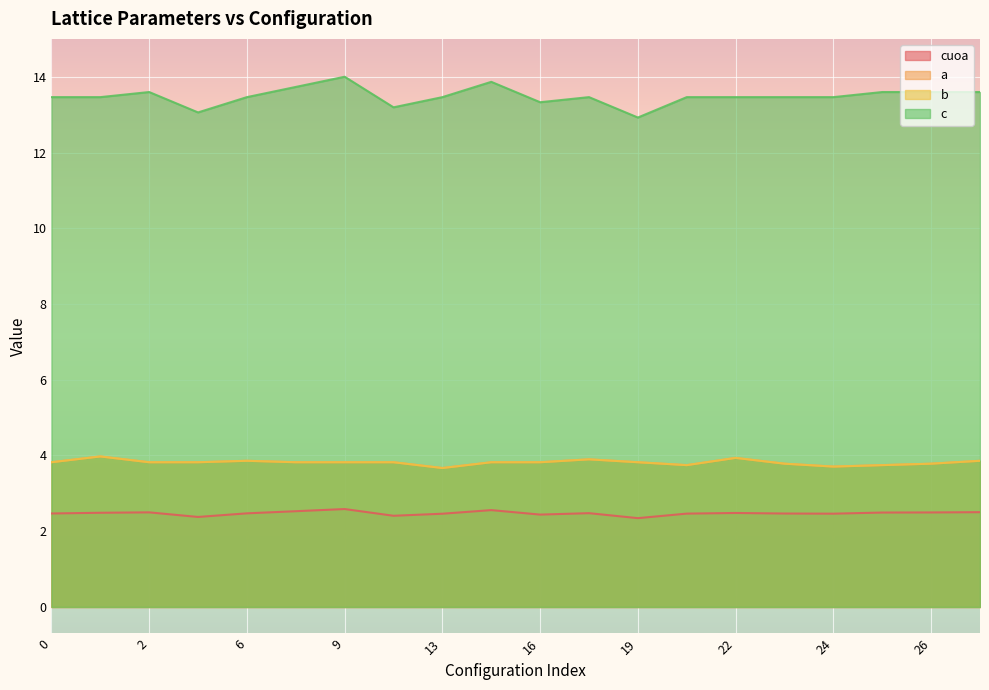

What is the value of the b point at the 11th from the left?

3.8